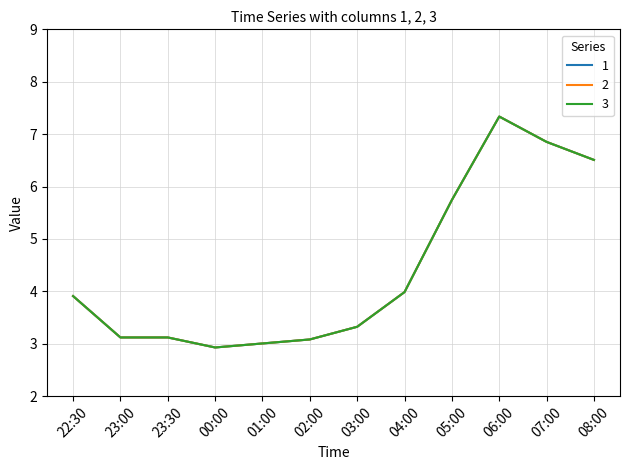

How many data points in 3 are above 3?

11